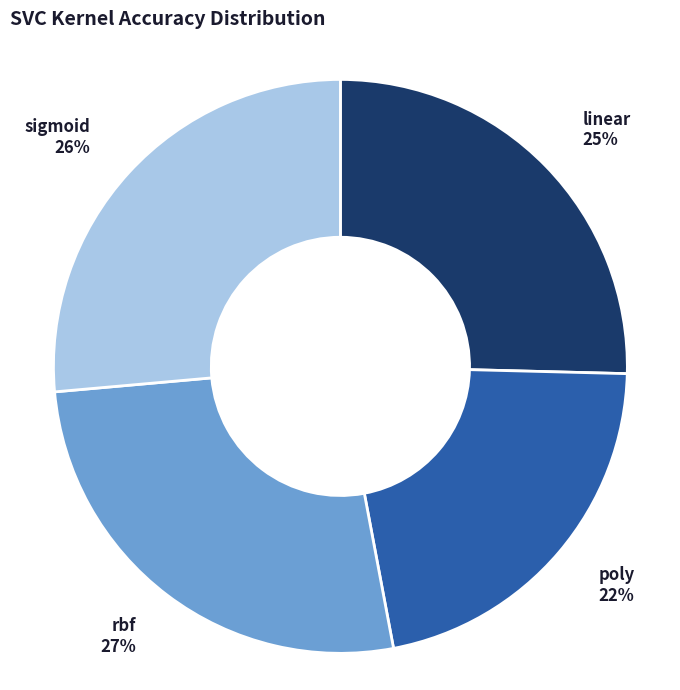

Is the sum of rbf and sigmoid greater than half?

Yes